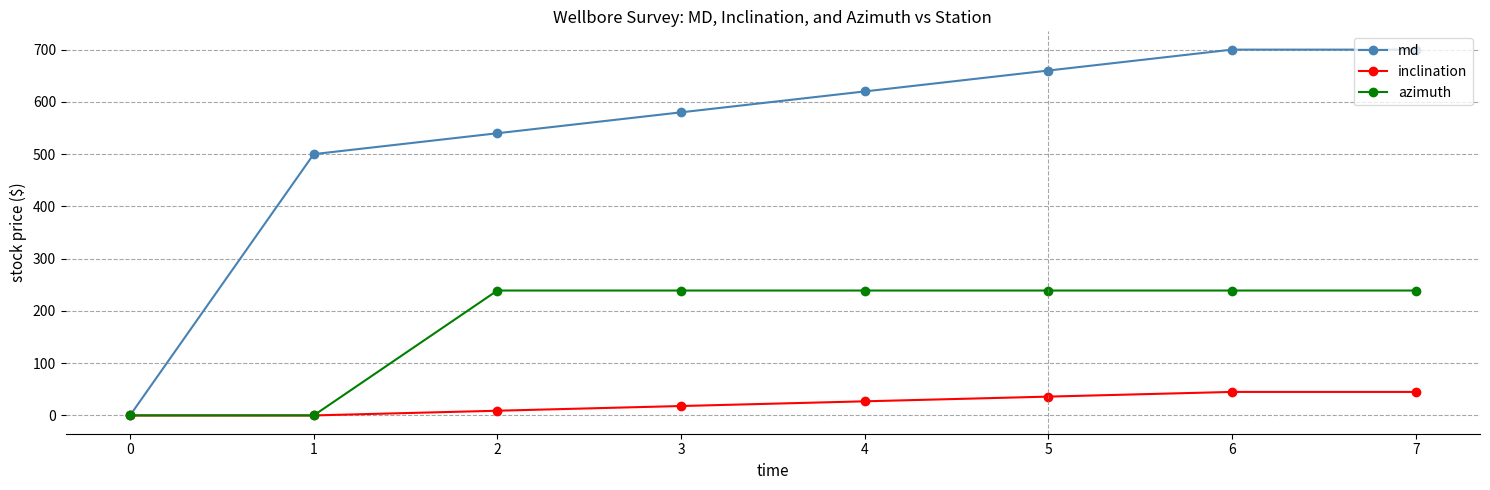

Rank the series at 5 from lowest to highest value.

inclination, azimuth, md